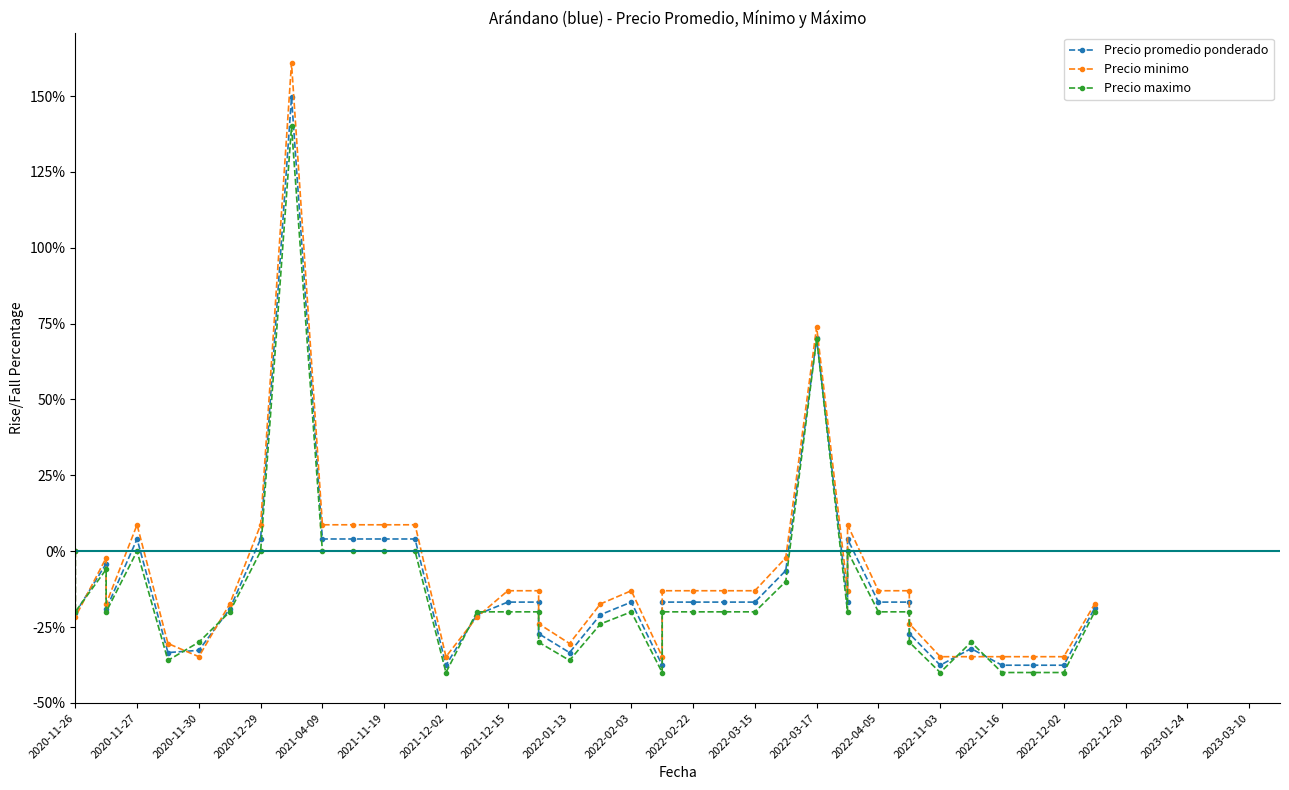

Is the value of Precio promedio ponderado at 25 greater than the value of Precio maximo at 2021-04-09?

No